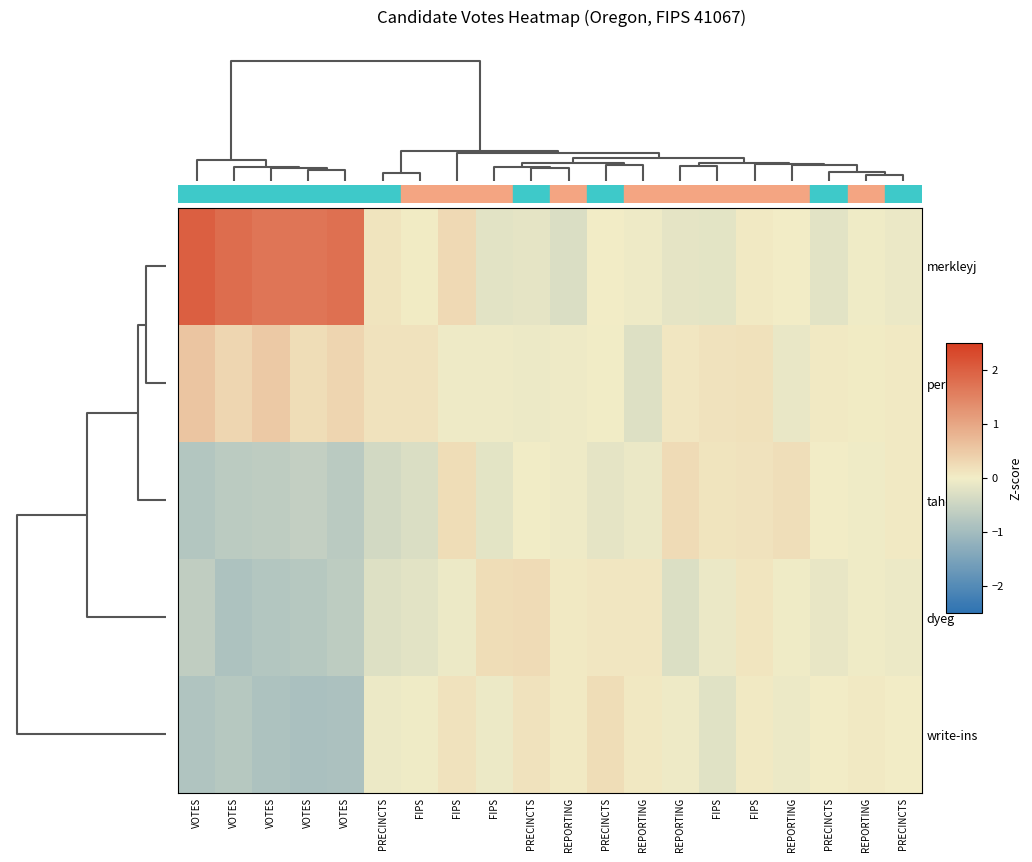

Rank the series by their maximum value, from highest to lowest.

merkleyj, perkinsj, dyeg, taheri, write-ins